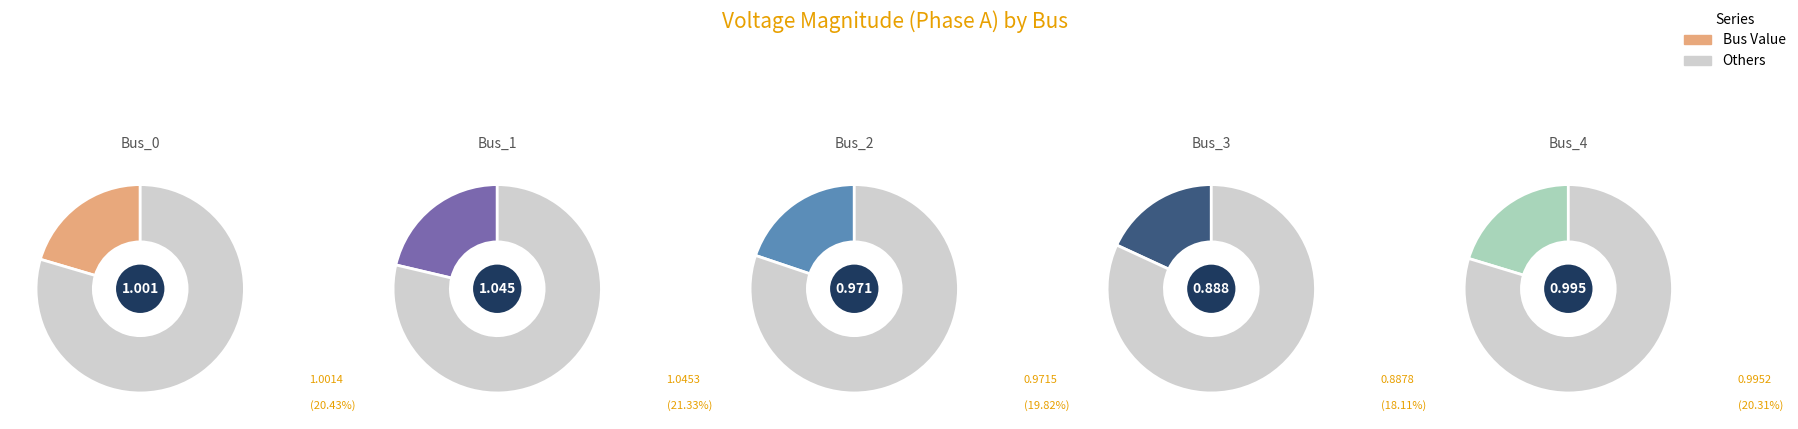

How many slices are in this pie chart?

5